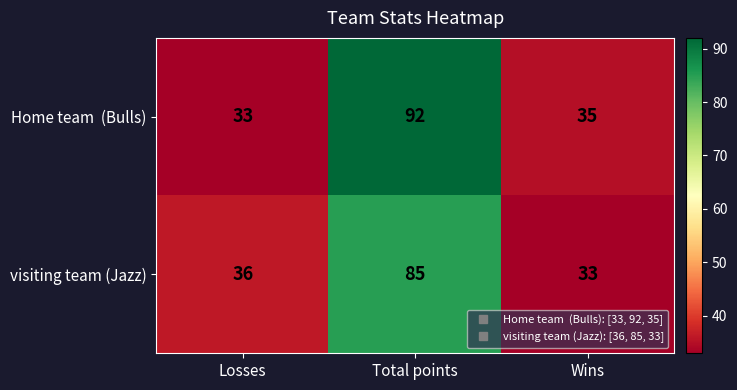

Count the number of categories in the chart.

3